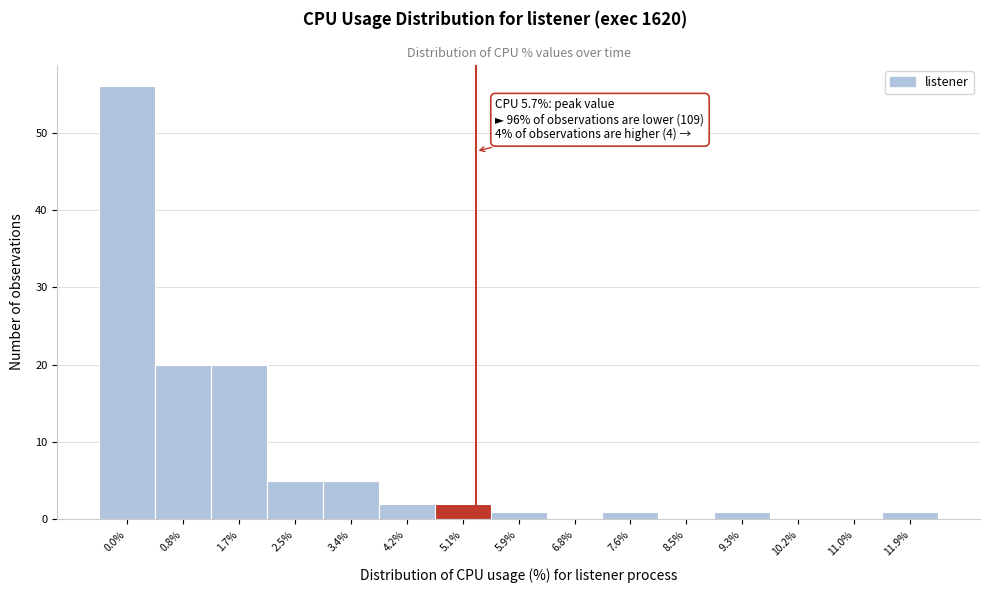

Reading left to right, transcribe all the data shown in this chart.

0.0%=56	0.8%=20	1.7%=20	2.5%=5	3.4%=5	4.2%=2	5.1%=2	5.9%=1	6.8%=0	7.6%=1	8.5%=0	9.3%=1	10.2%=0	11.0%=0	11.9%=1